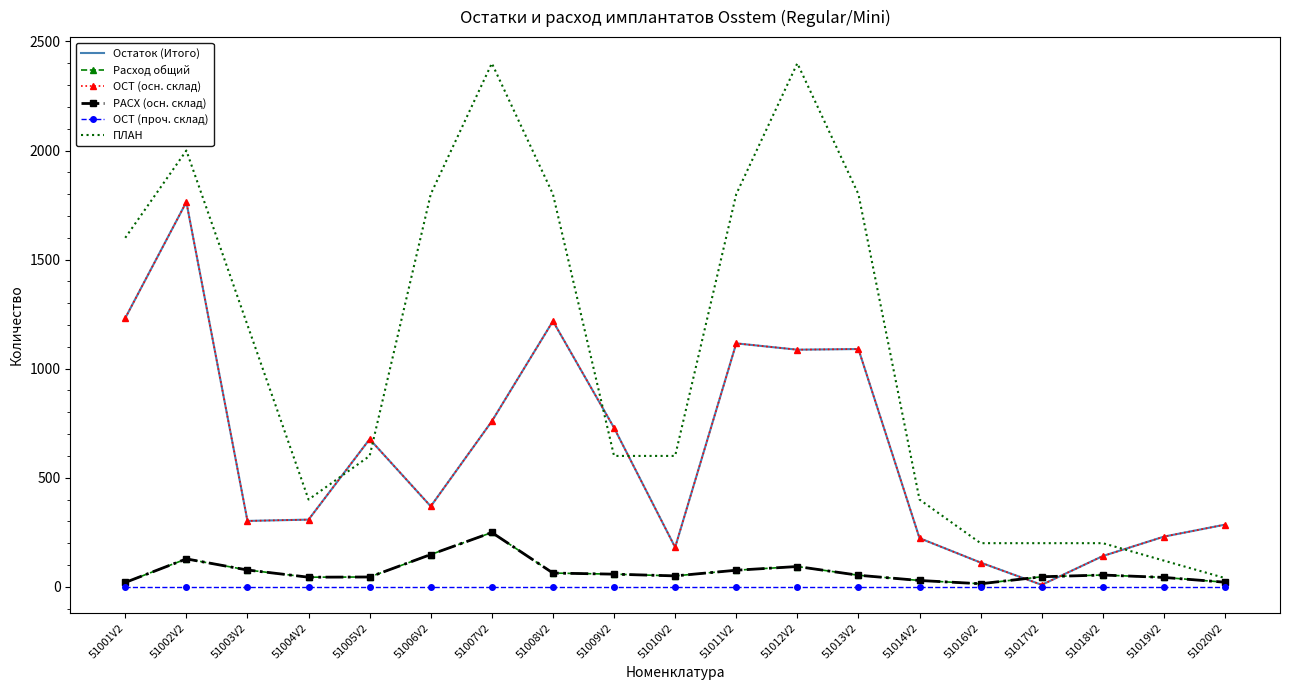

How many lines are shown in the chart?

6